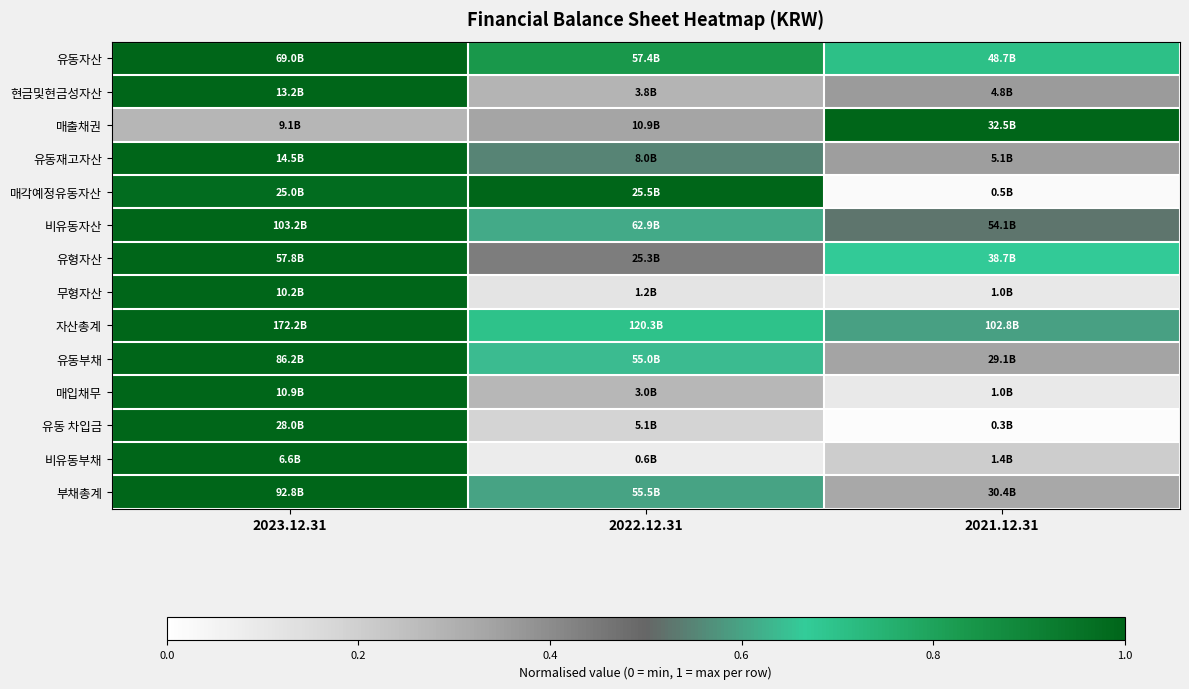

Between 2022.12.31 and 2021.12.31, which is larger?

2022.12.31